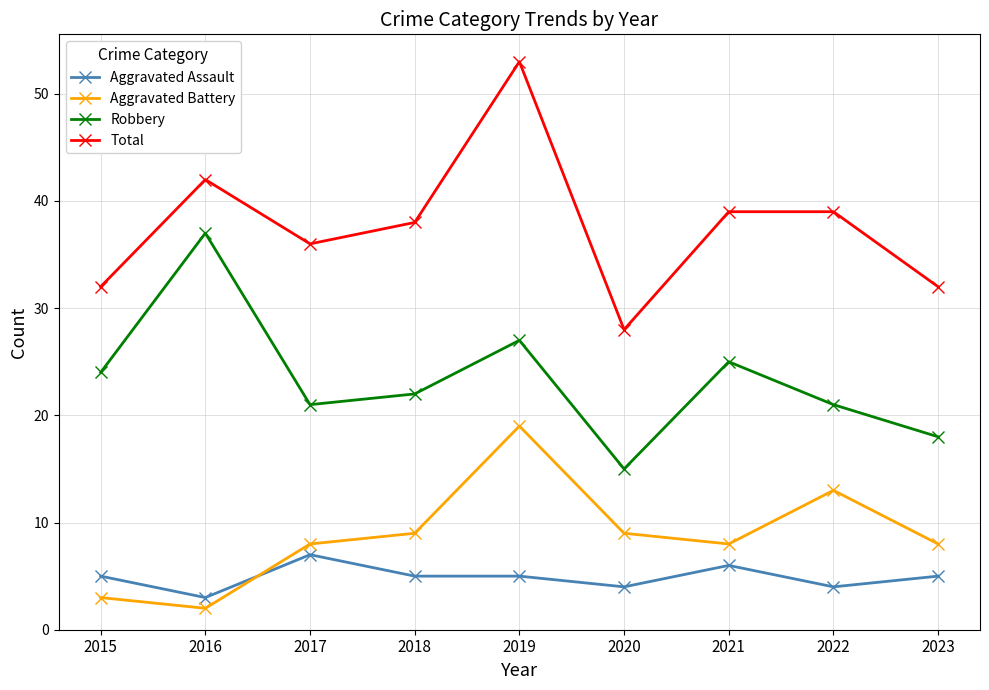

Does the chart have visible grid lines?

Yes